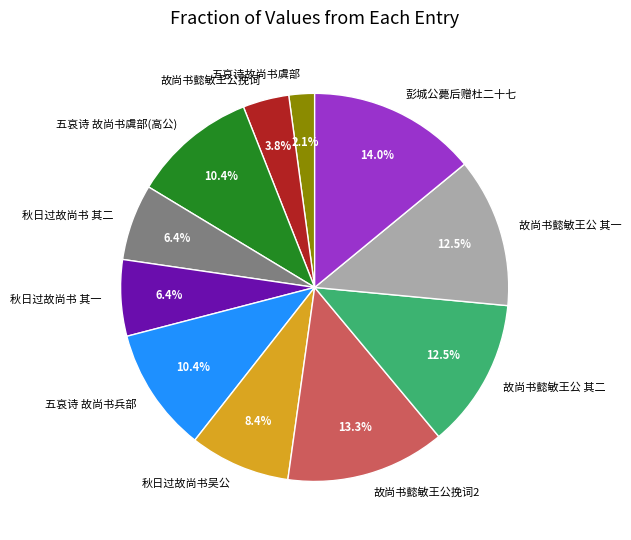

How much of the chart is everything except 彭城公薨后赠杜二十七?

86.0%